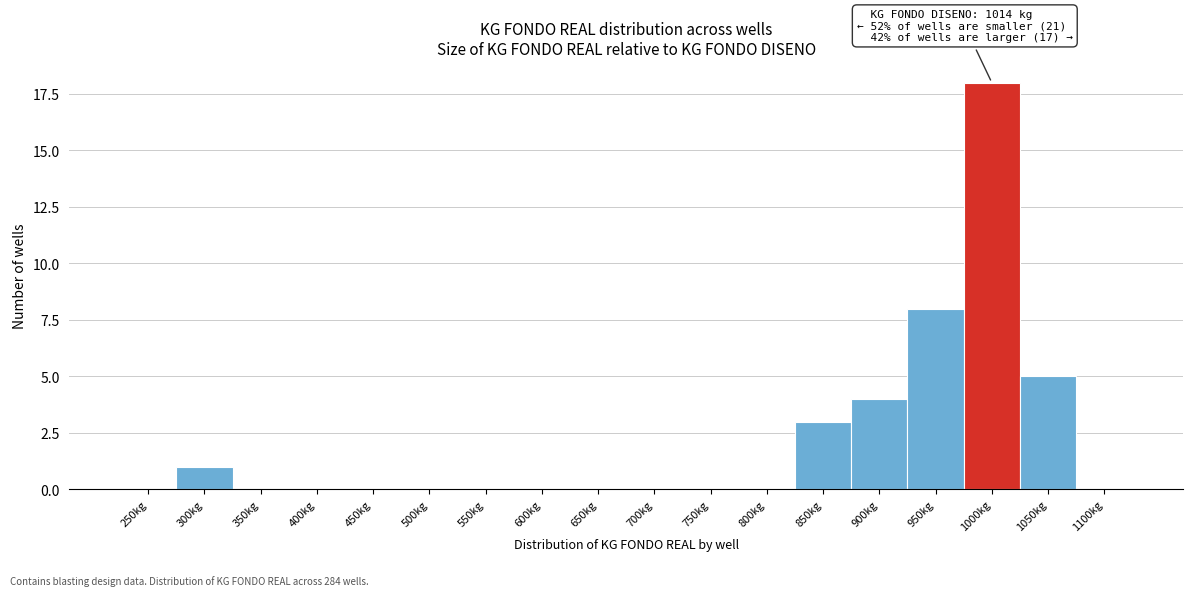

Reading left to right, list all the values displayed in this chart.

250kg=0	300kg=1	350kg=0	400kg=0	450kg=0	500kg=0	550kg=0	600kg=0	650kg=0	700kg=0	750kg=0	800kg=0	850kg=3	900kg=4	950kg=8	1000kg=18	1050kg=5	1100kg=0